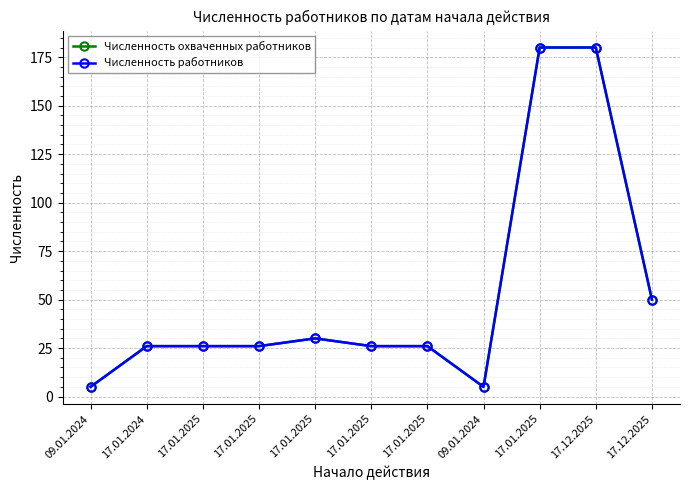

Which series has the largest total across all categories?

Численность охваченных работников